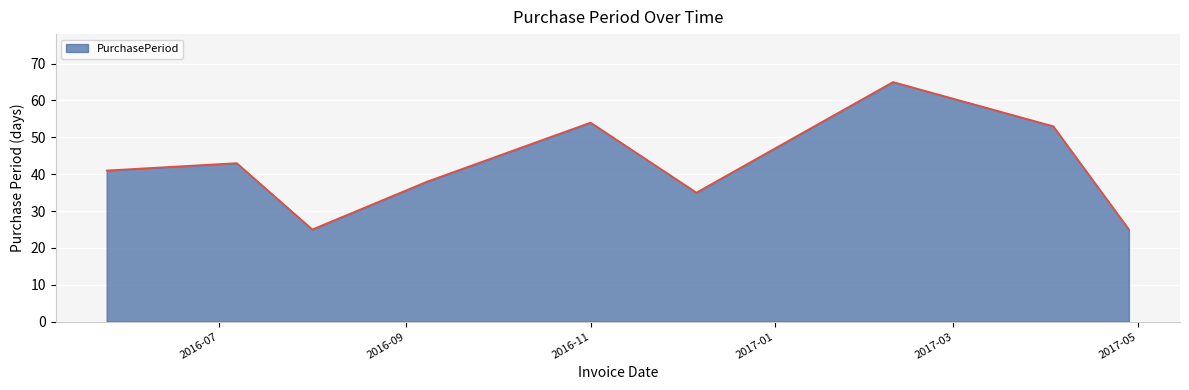

What is the minimum value shown in the chart?

25